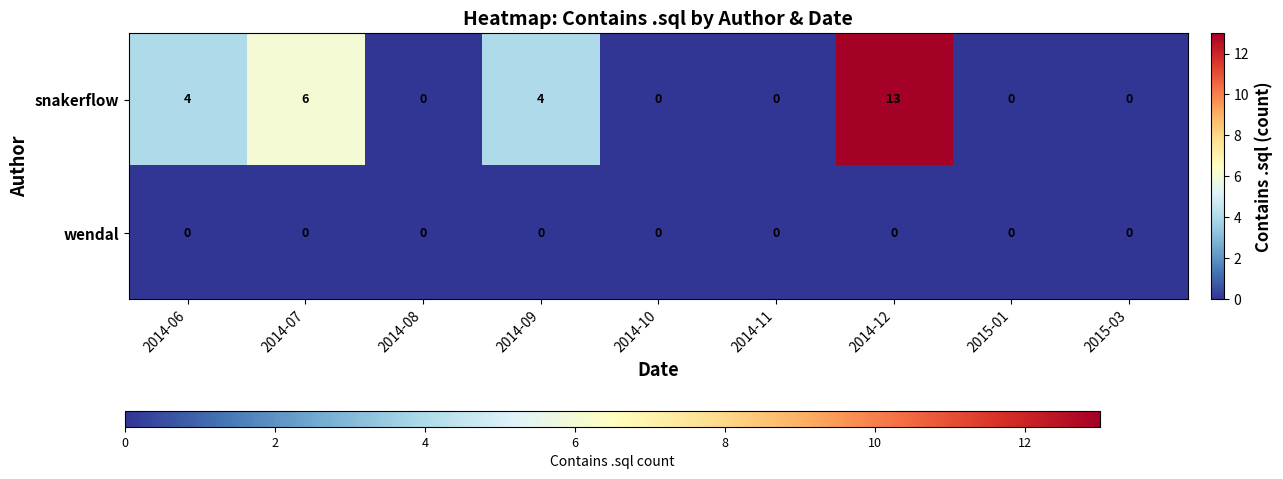

List the series in order of their overall mean, lowest first.

wendal, snakerflow